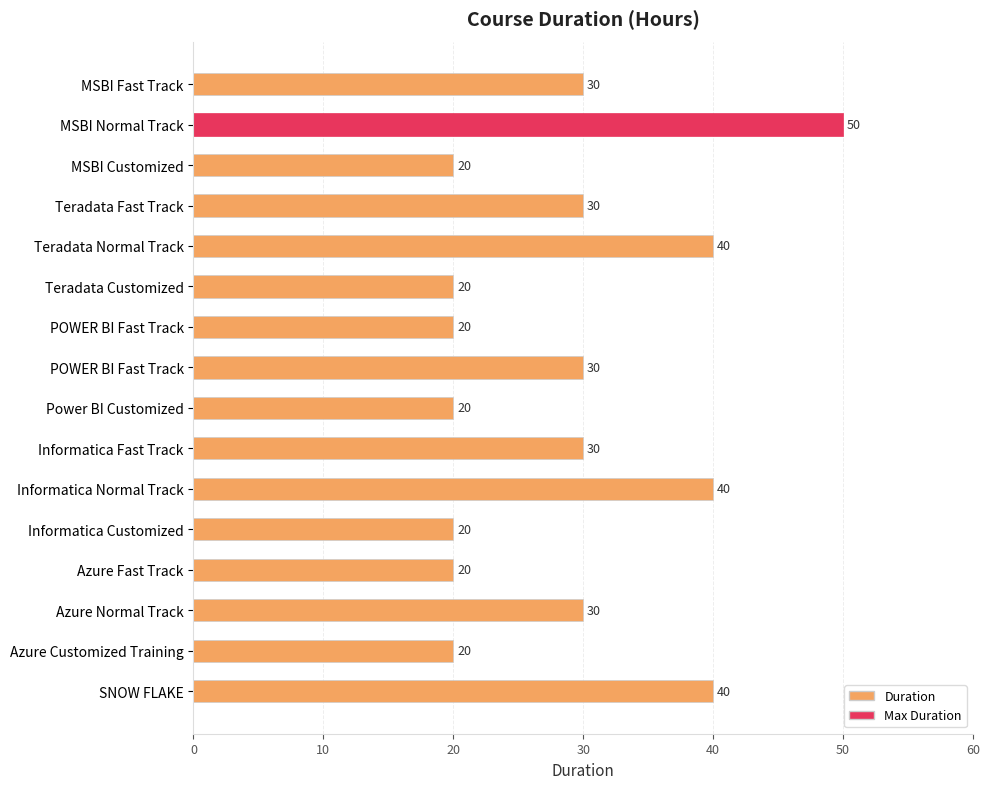

What is the minimum value shown in the chart?

20